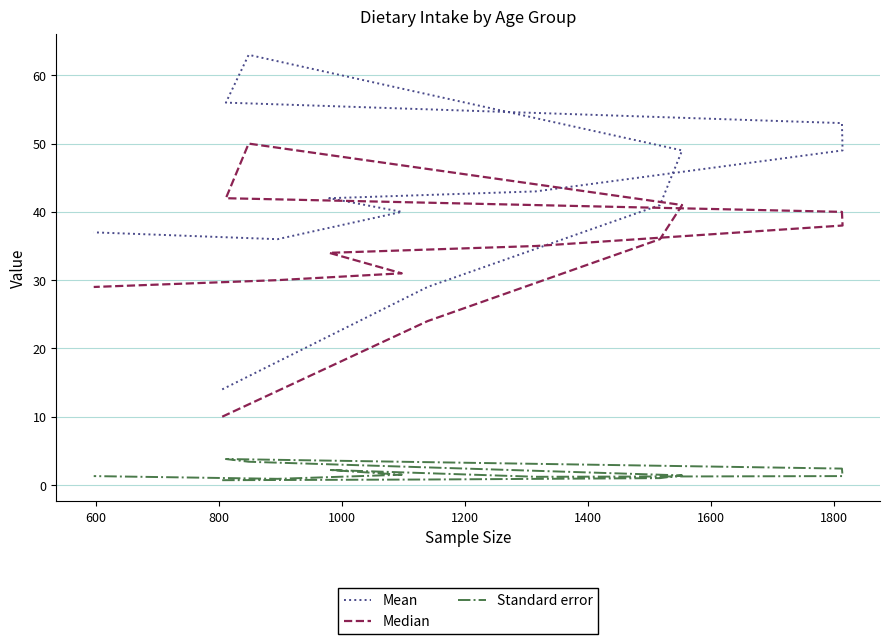

What is the average value of the Median series?

33.8